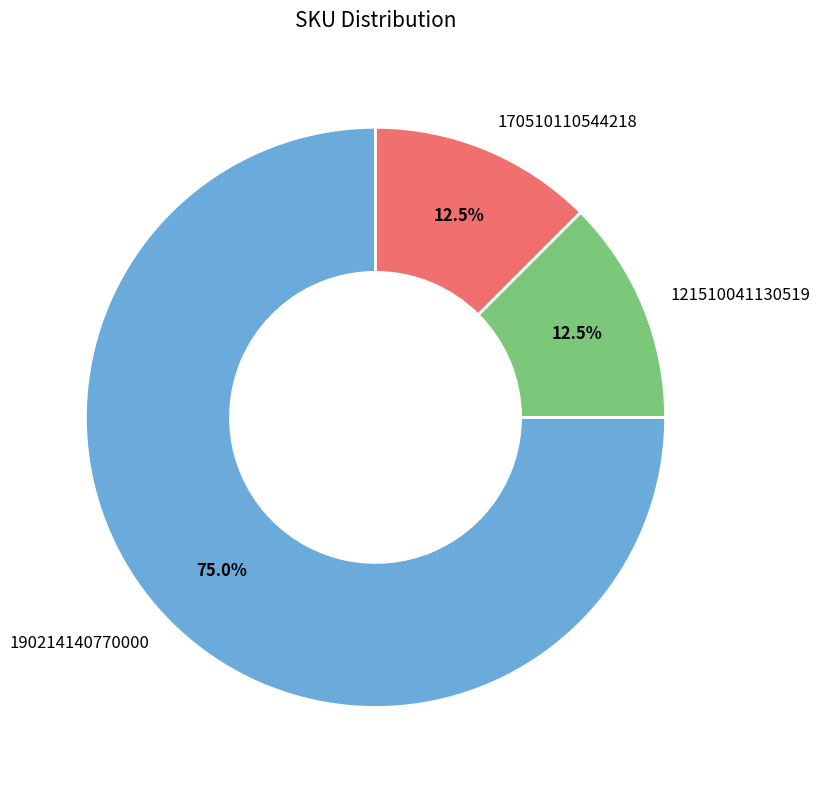

Does any single category account for the majority?

Yes